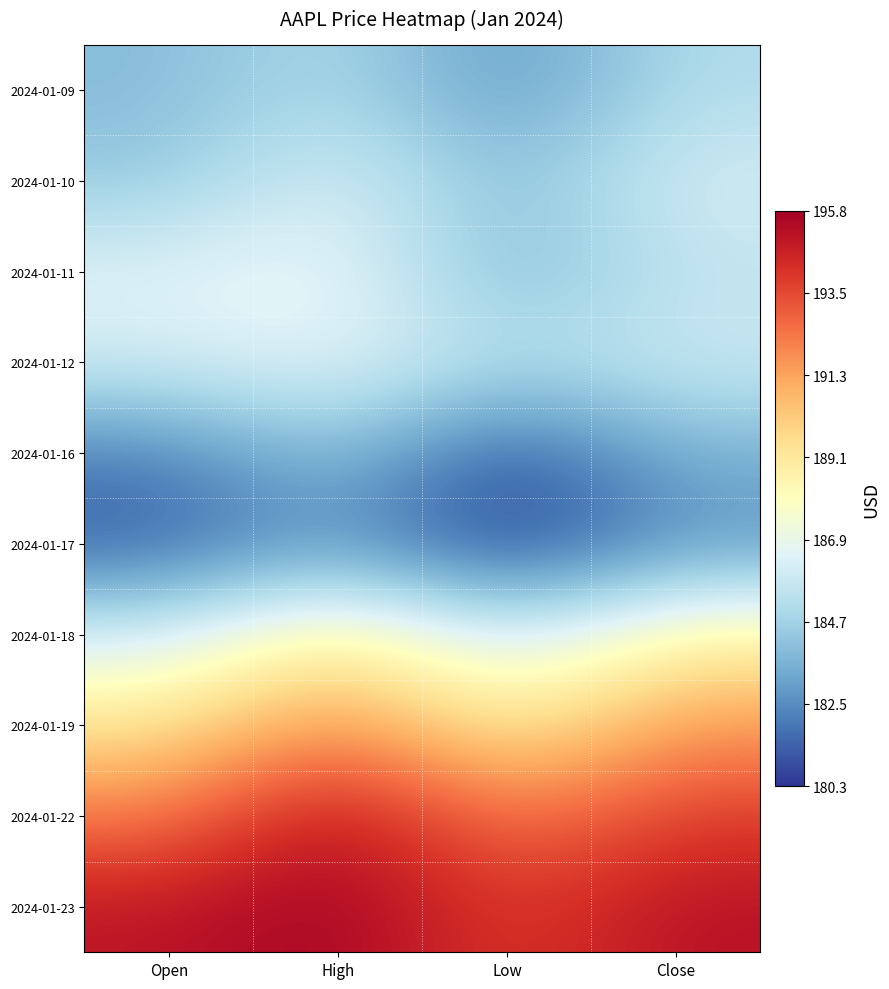

What is the difference between the highest and lowest values at Low?

13.5